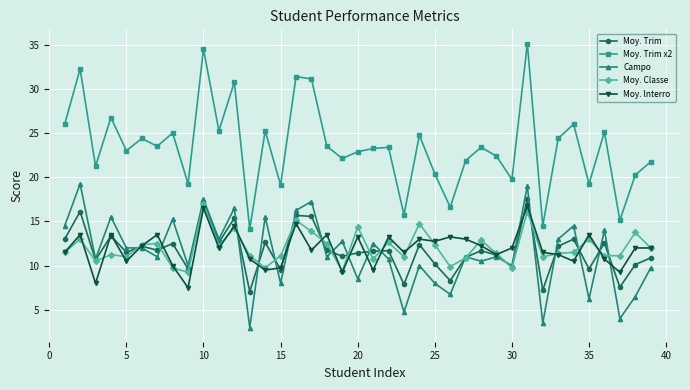

Which series has the widest spread of values?

Moy. Trim x2